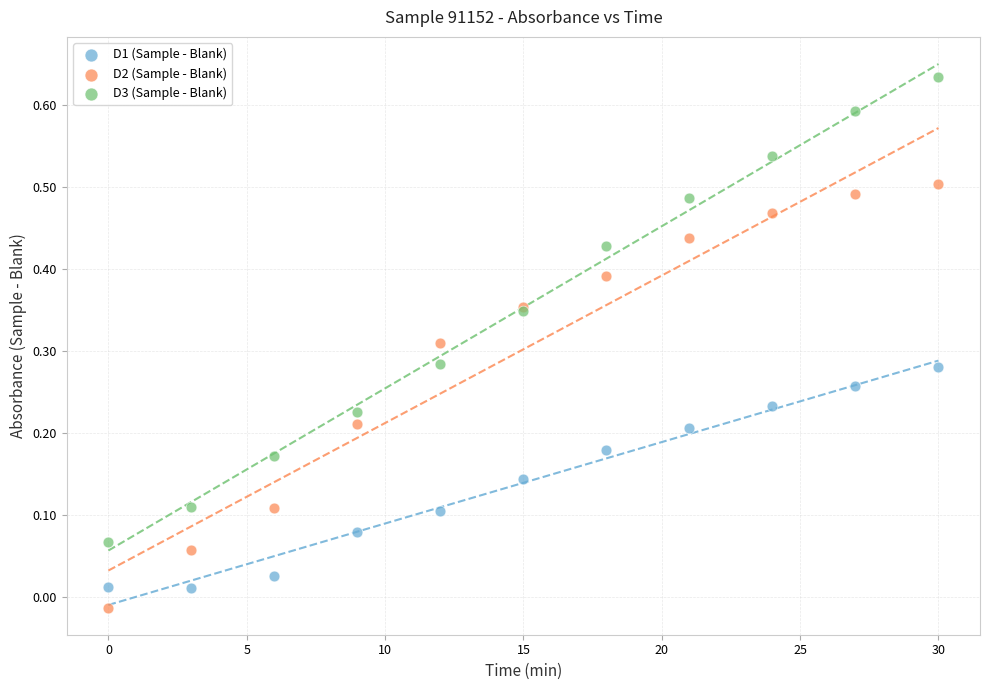

Which series contains the lowest Y value?

D2 (Sample - Blank)